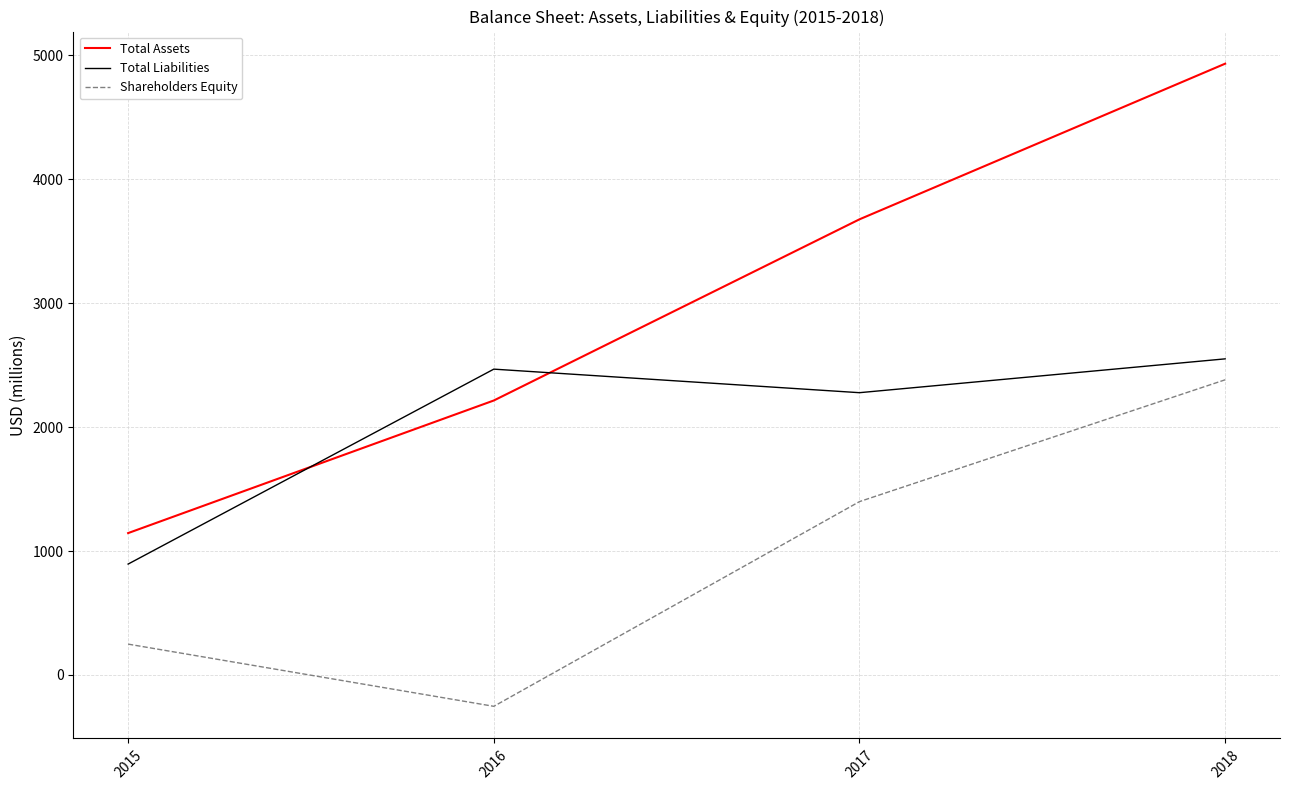

Which series has the largest range (max minus min)?

Total Assets